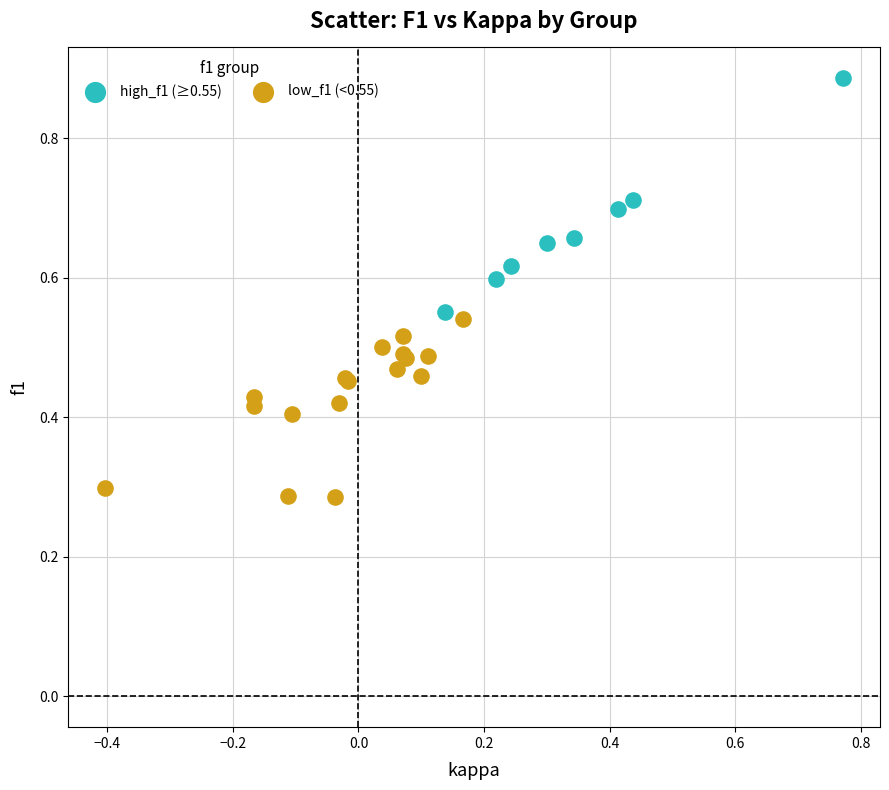

Which series has the widest spread of Y values?

high_f1 (≥0.55)